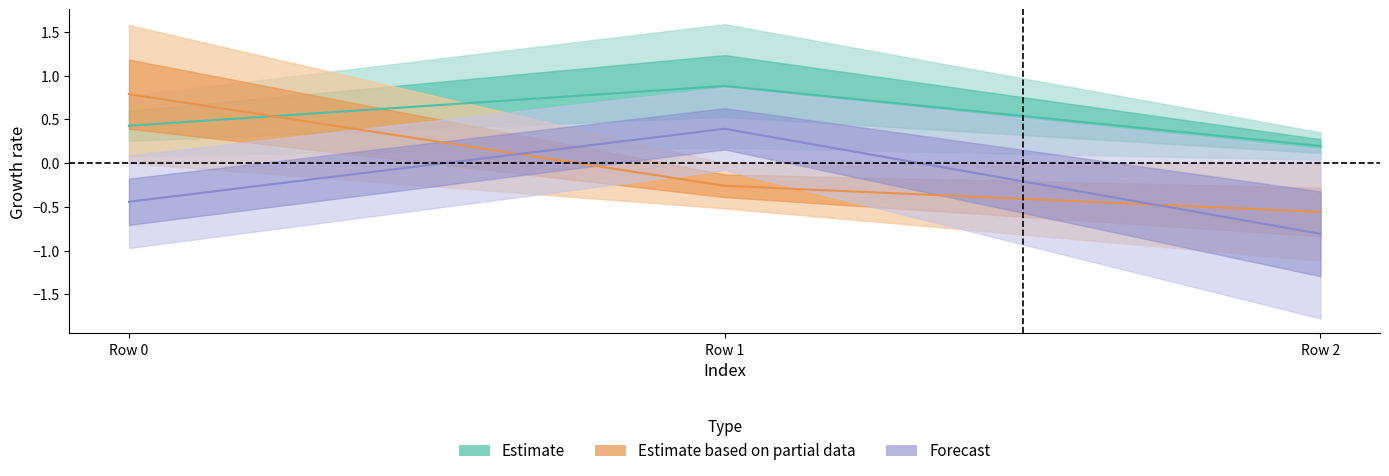

Which category has the lowest value across all series?

Row 2